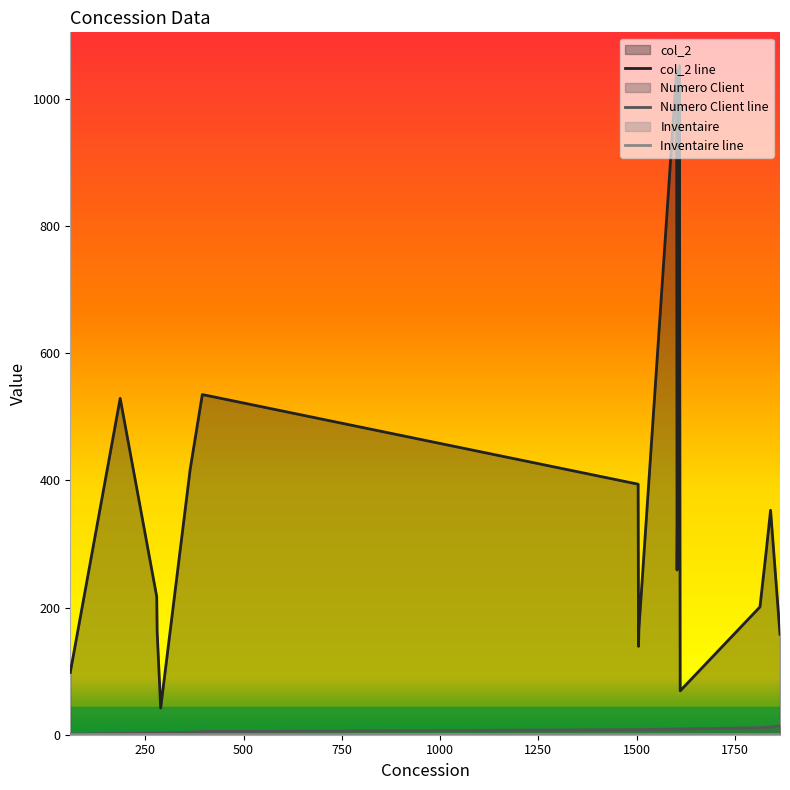

Which series has the largest total across all categories?

col_2